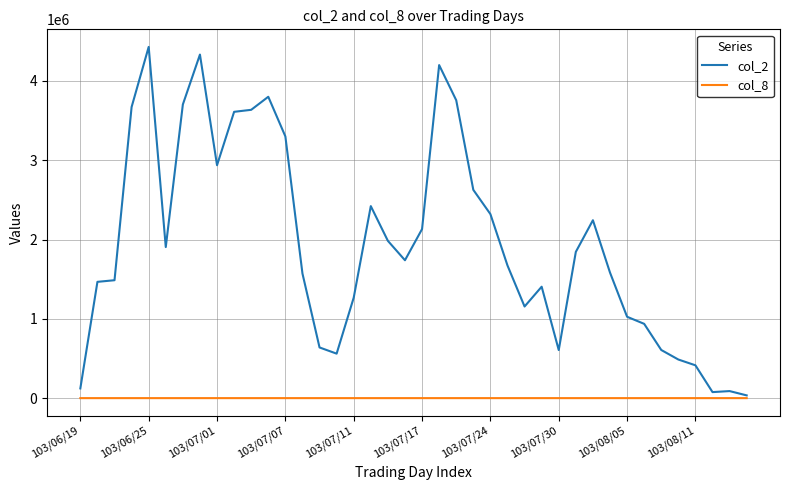

Rank the series by their average value, from highest to lowest.

col_2, col_8